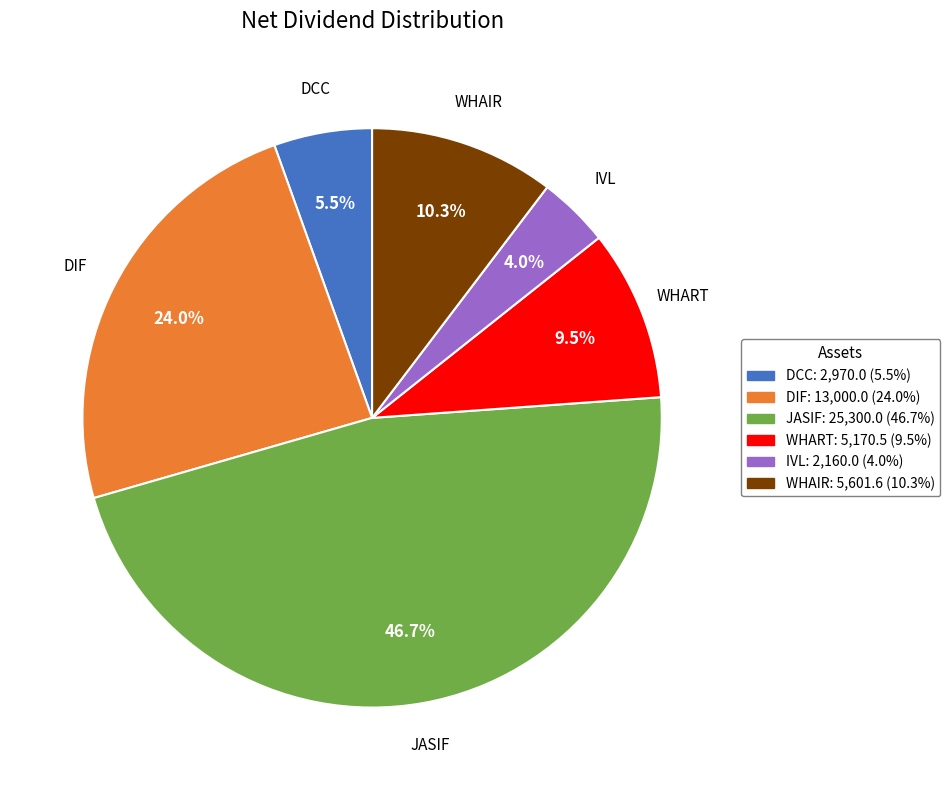

What is the largest slice in the pie chart?

JASIF